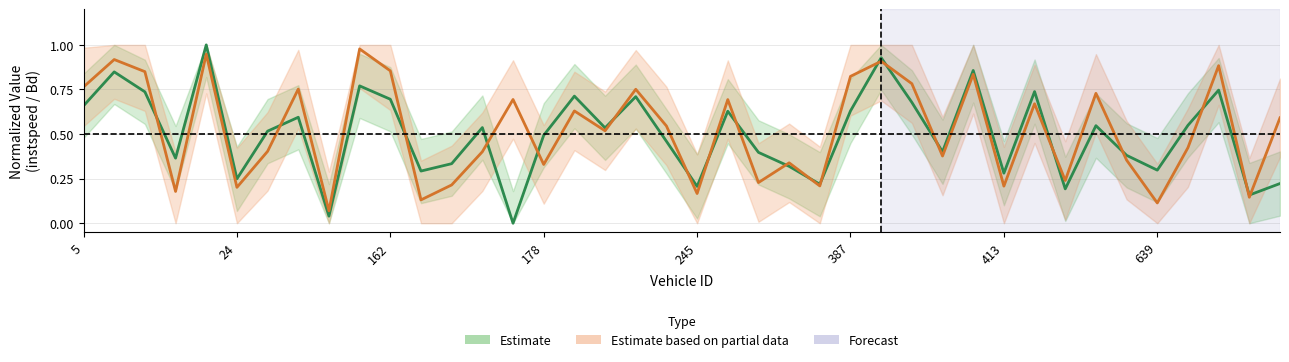

Which category has the highest value in the Estimate based on partial data series?

9